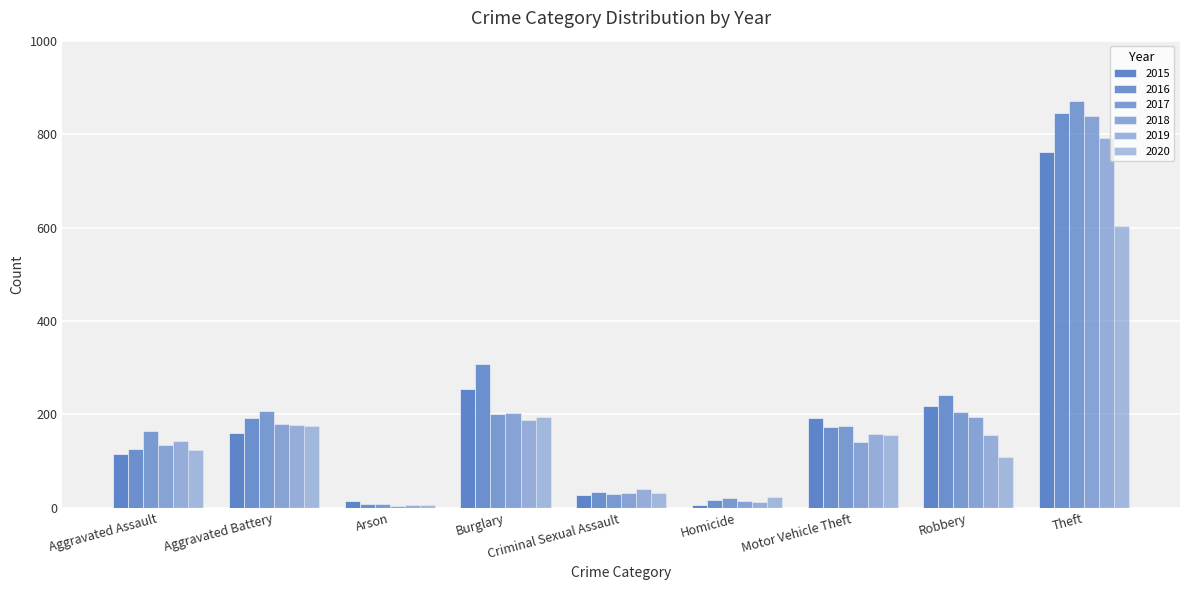

Which series changed the most between Burglary and Theft?

2017